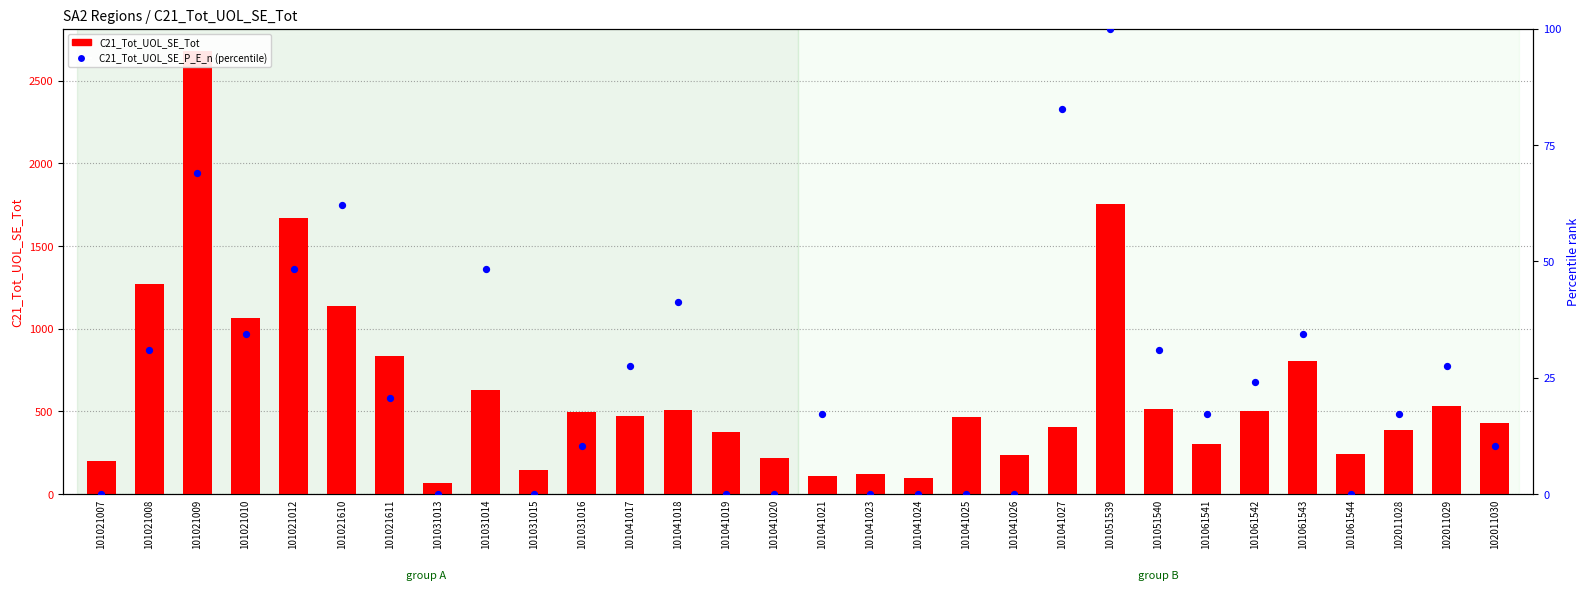

Which series contains the lowest Y value?

C21_Tot_UOL_SE_P_E_n (percentile)